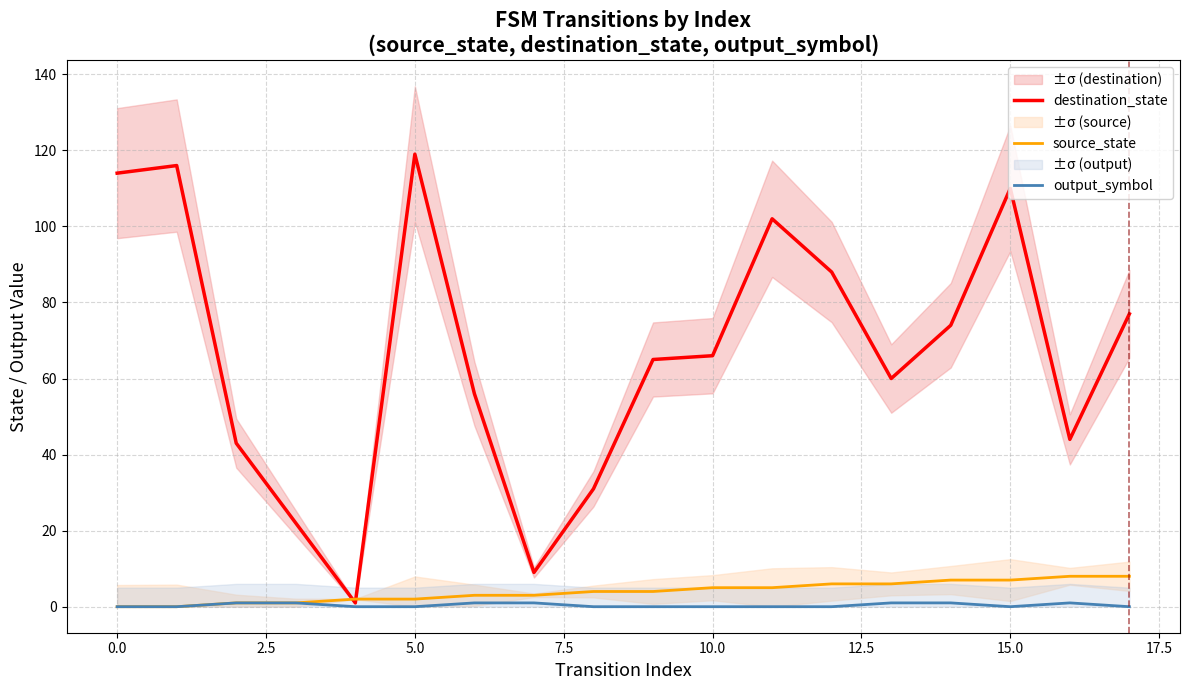

What is the minimum value for destination_state?

1